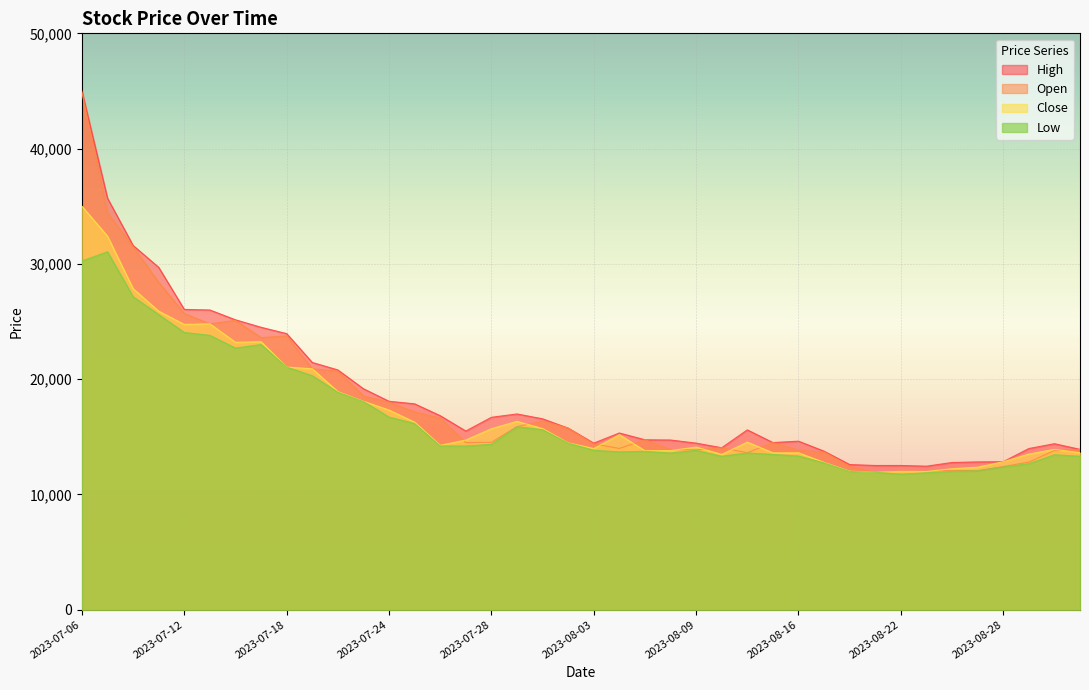

Which series has the largest range (max minus min)?

Open